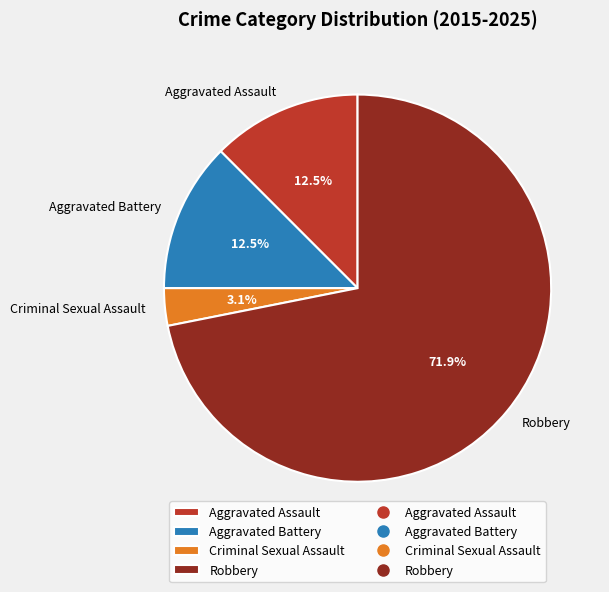

What is the majority slice?

Robbery